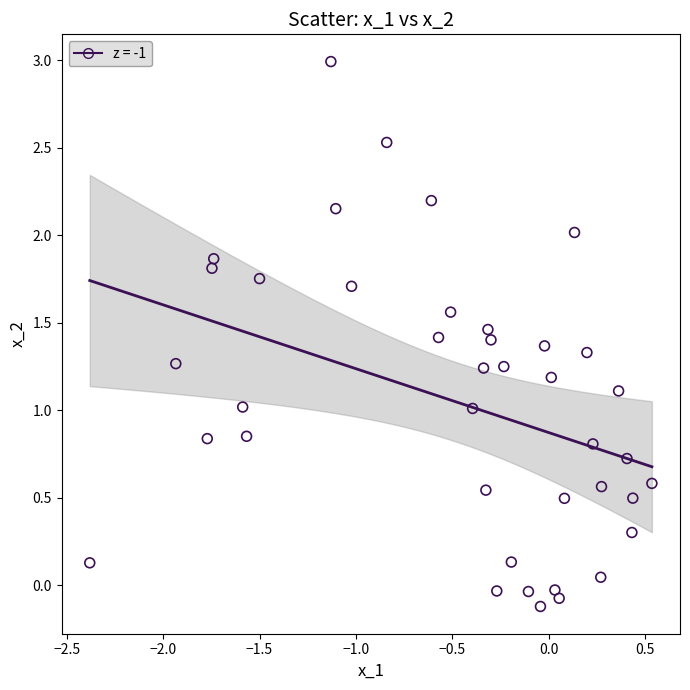

What is the range of Y values (max minus min)?

3.1